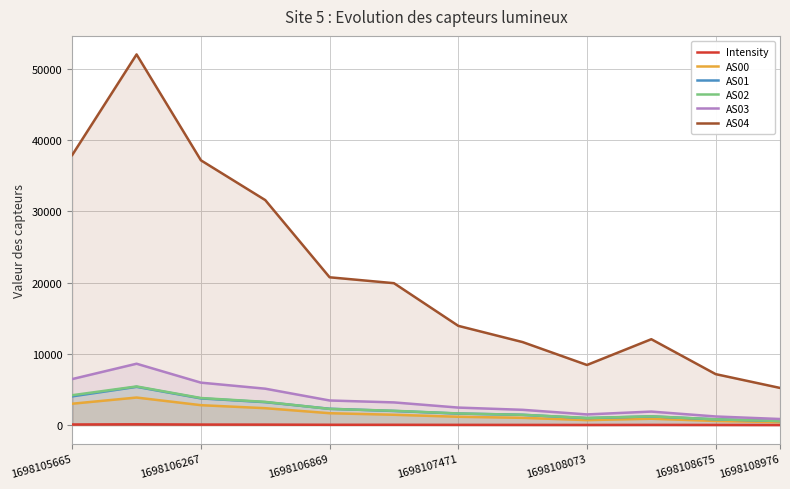

What are all the series names shown in the legend?

Intensity, AS00, AS01, AS02, AS03, AS04